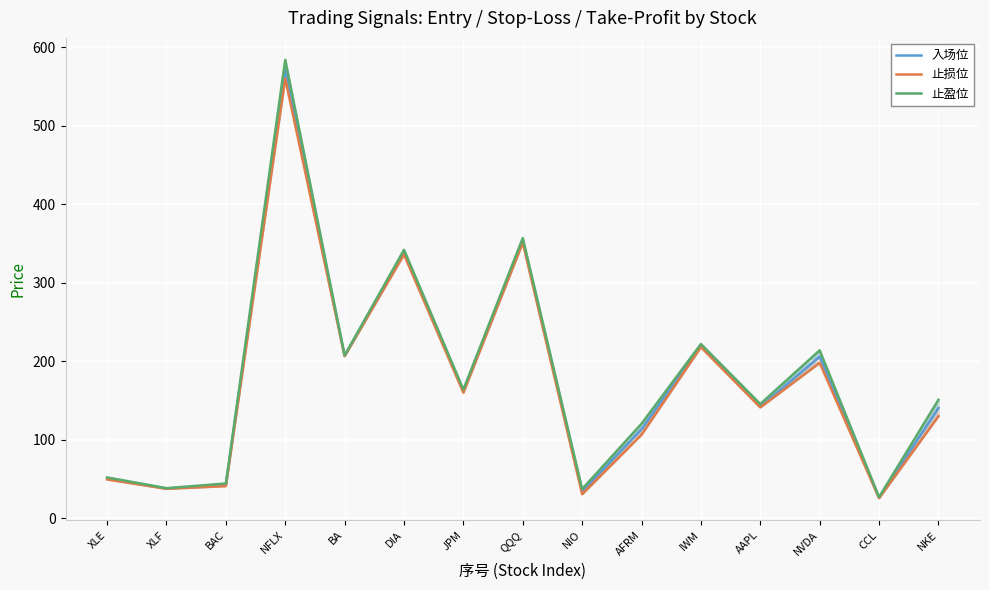

What are all the series names shown in the legend?

入场位, 止损位, 止盈位